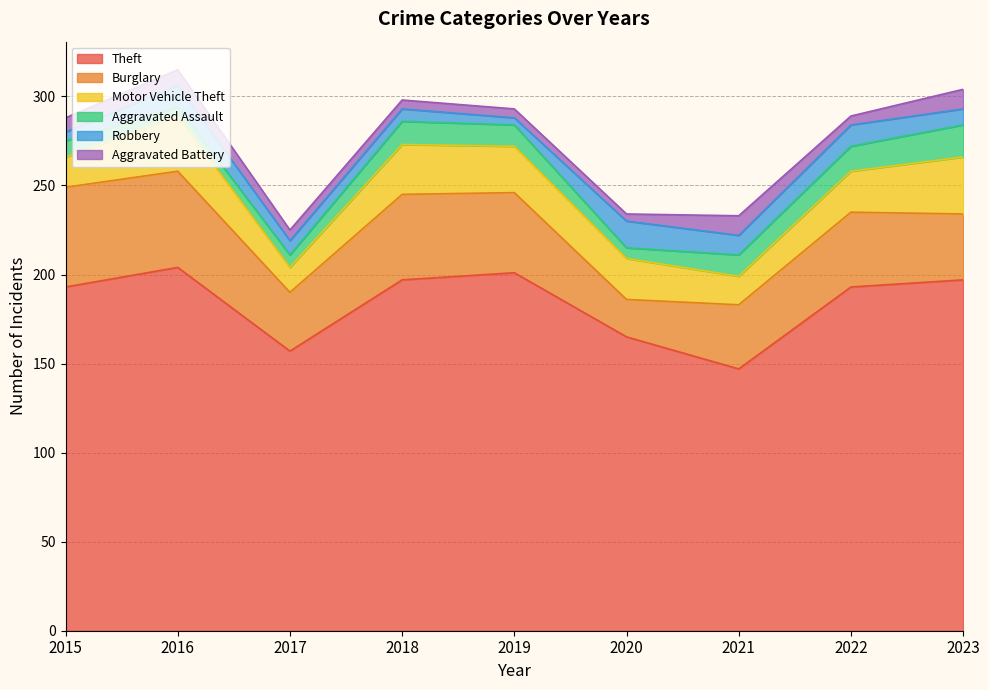

The Aggravated Assault series shows 5 at 2021. True or false?

False